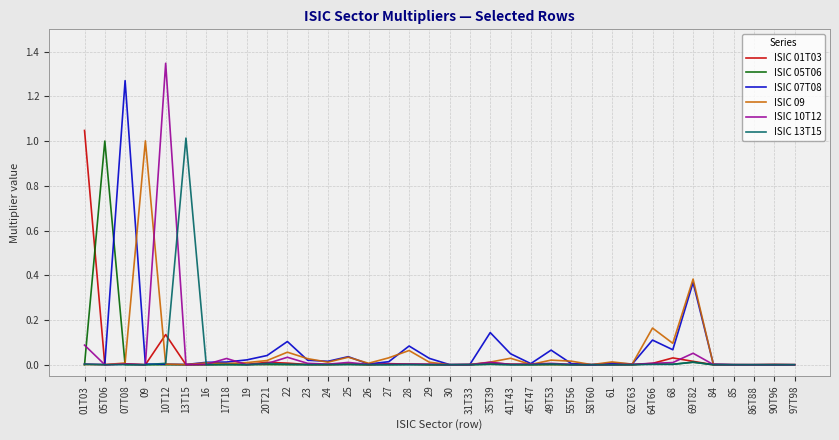

Which series has the widest spread of values?

ISIC 10T12